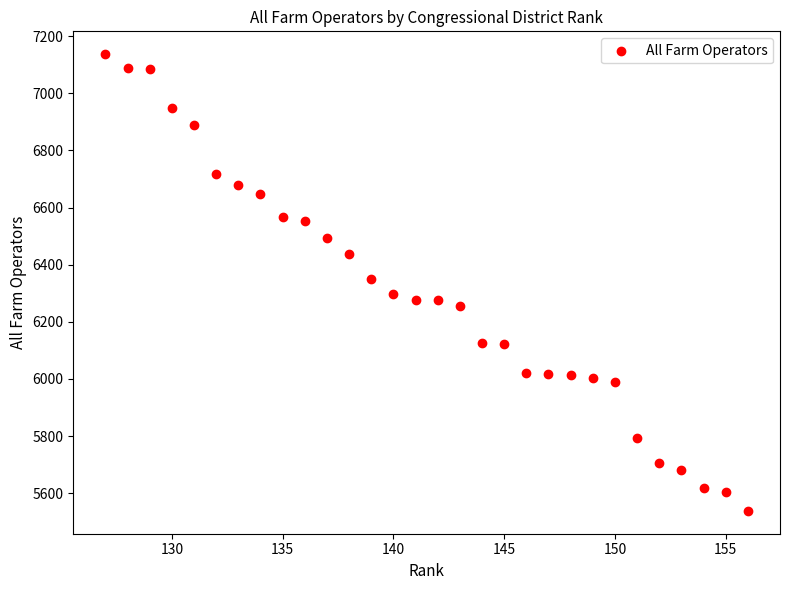

What is the range of Y values (max minus min)?

1599